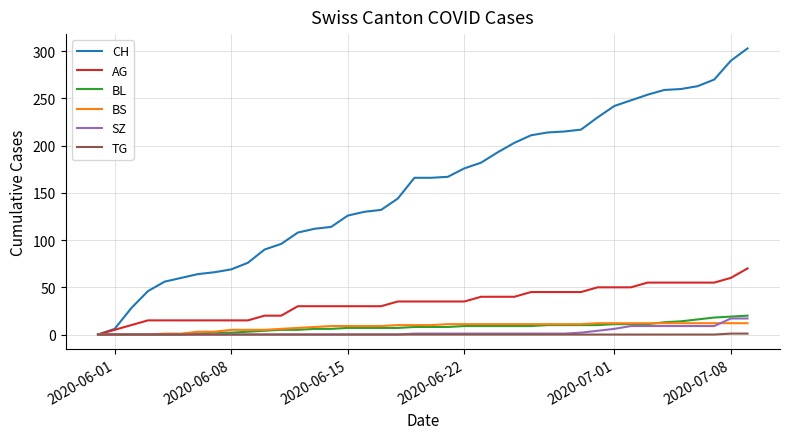

What is the difference between the maximum and second lowest values in the SZ series?

17